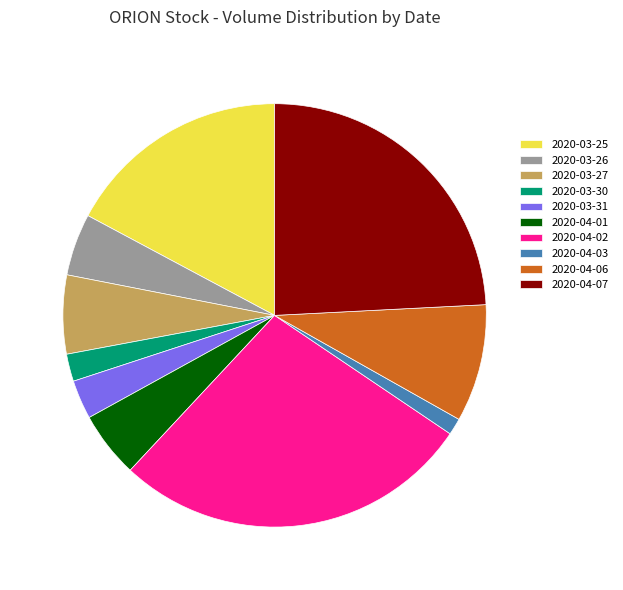

Count the number of slices in the pie.

10